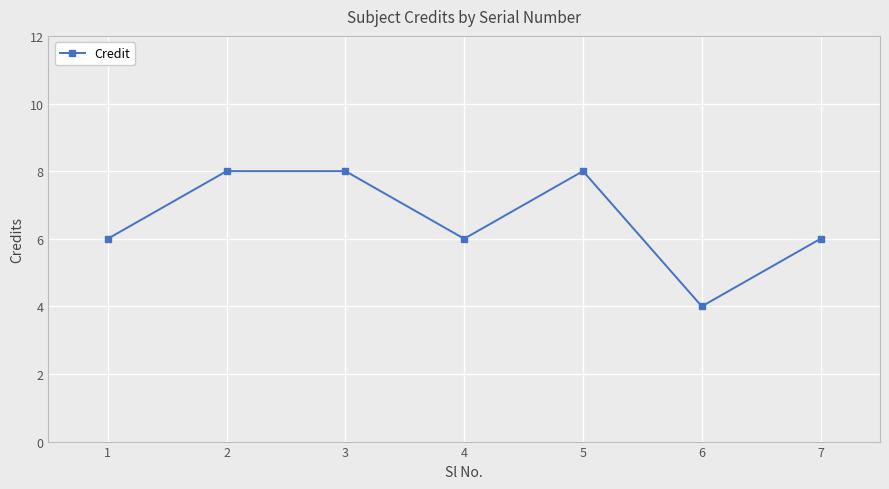

How many interior local valleys (lower than both neighbors) does the data have?

2